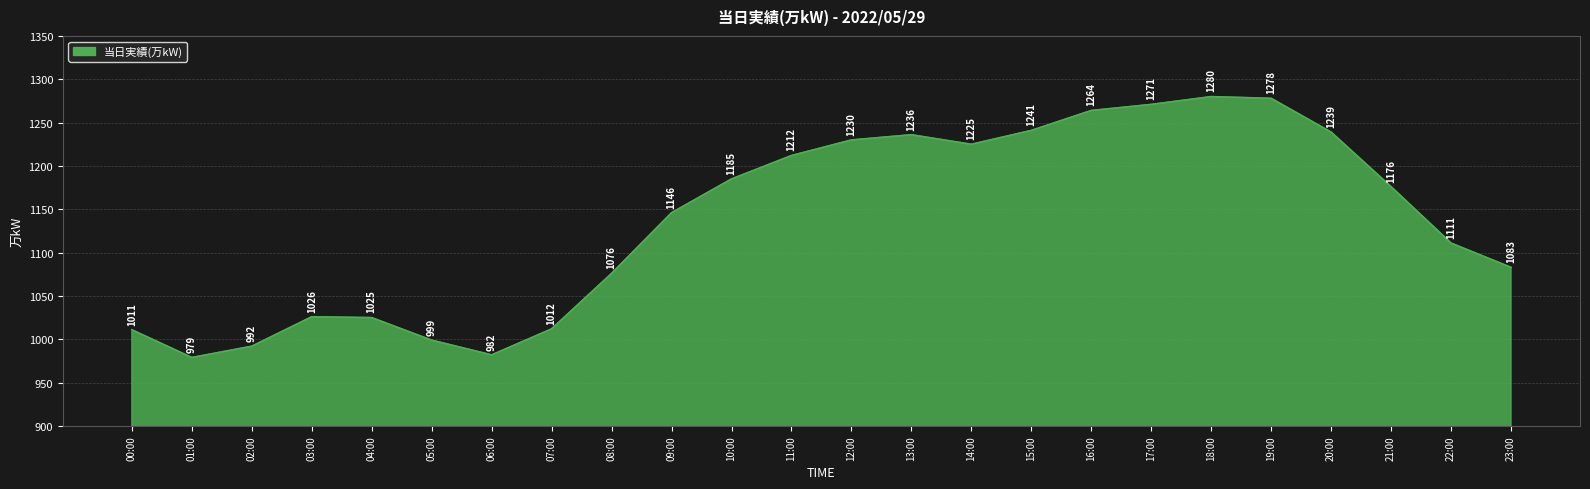

List the labels in order of value, largest first.

18:00, 19:00, 17:00, 16:00, 15:00, 20:00, 13:00, 12:00, 14:00, 11:00, 10:00, 21:00, 09:00, 22:00, 23:00, 08:00, 03:00, 04:00, 07:00, 00:00, 05:00, 02:00, 06:00, 01:00